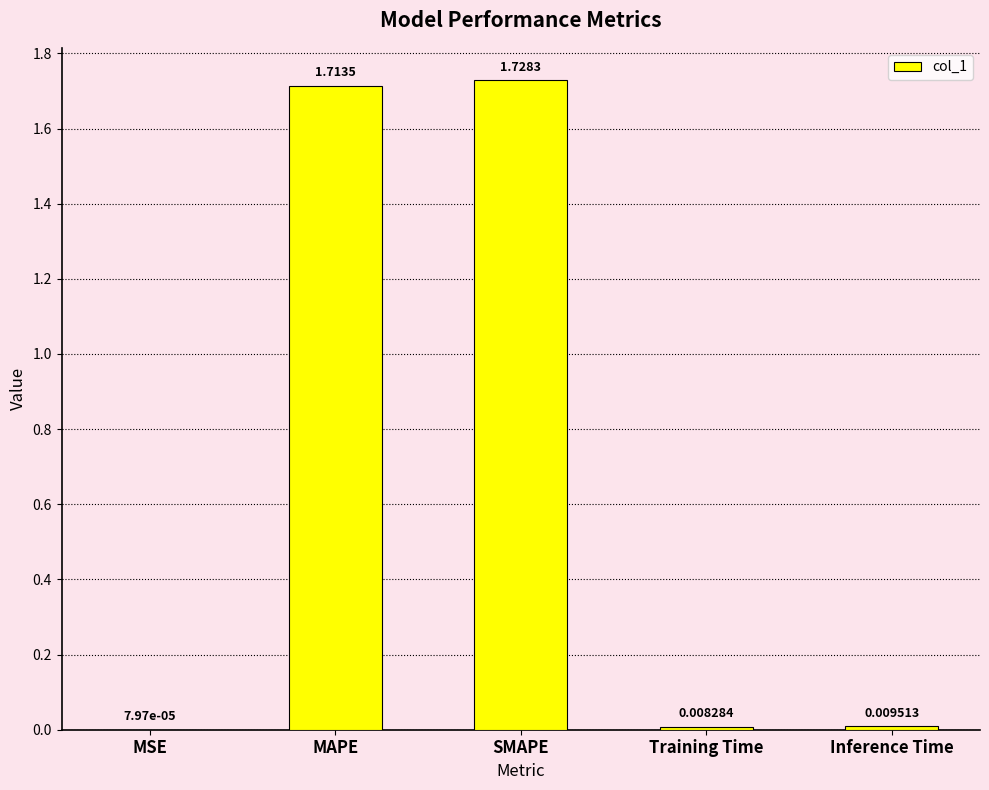

Between MAPE and MSE, which is larger?

MAPE